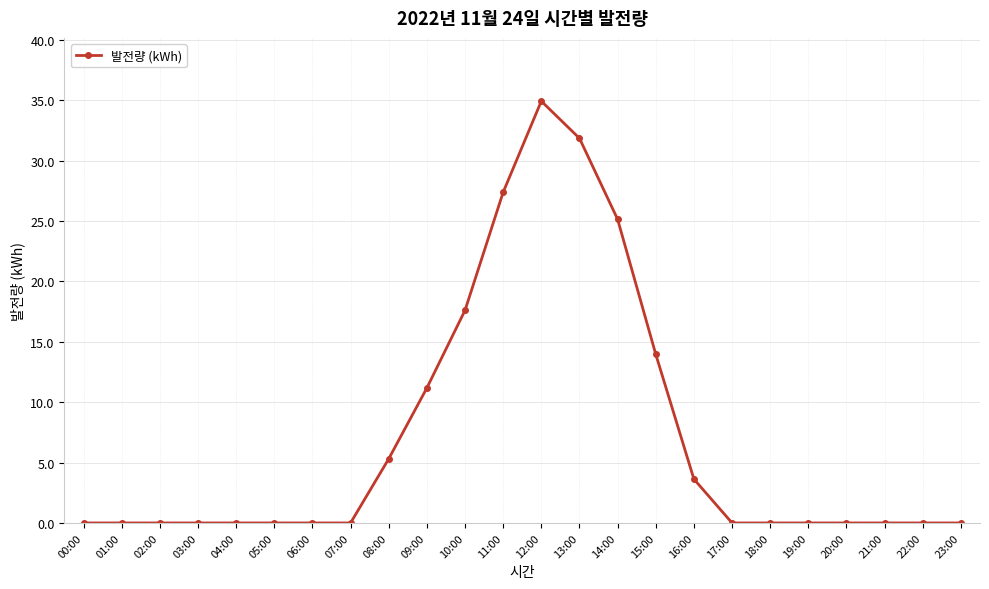

How many lines are shown in the chart?

1